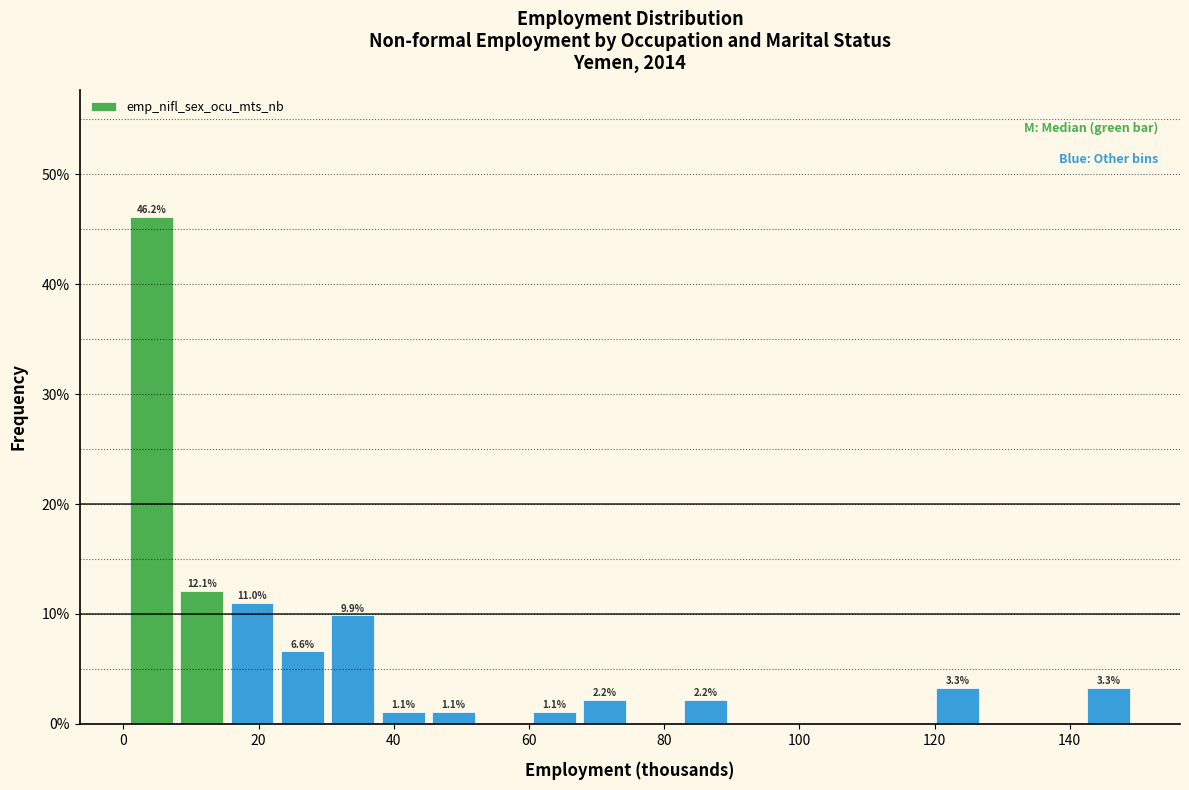

Around what value on the x-axis is the tallest bar? Give the approximate position of its centre, as read against the axis.

4